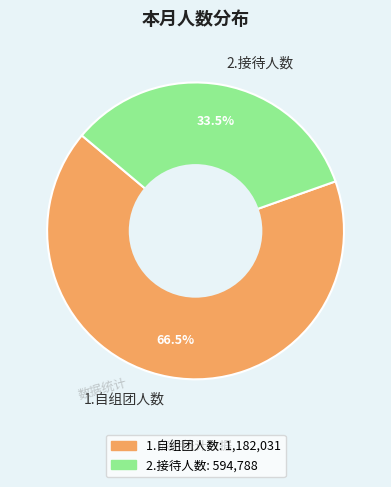

What is the smallest slice in the pie chart?

2.接待人数